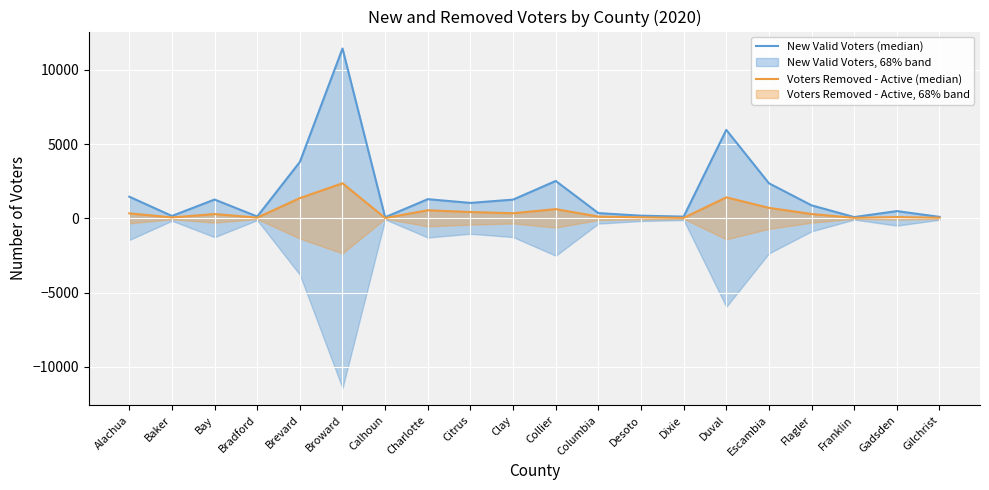

What is the spread (max minus min) of values at Brevard?

2437.0